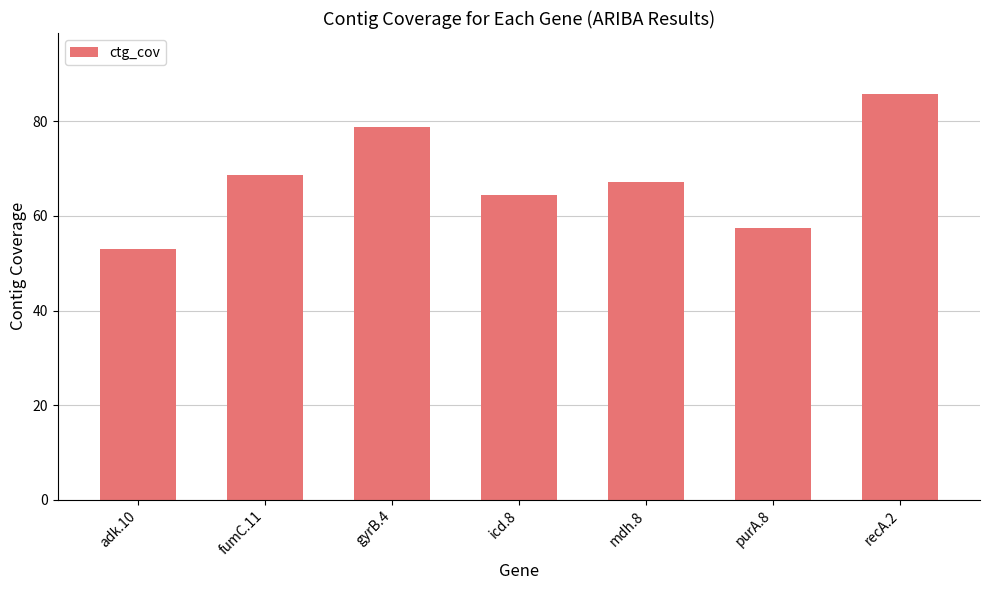

List the labels in order of value, smallest first.

adk.10, purA.8, icd.8, mdh.8, fumC.11, gyrB.4, recA.2